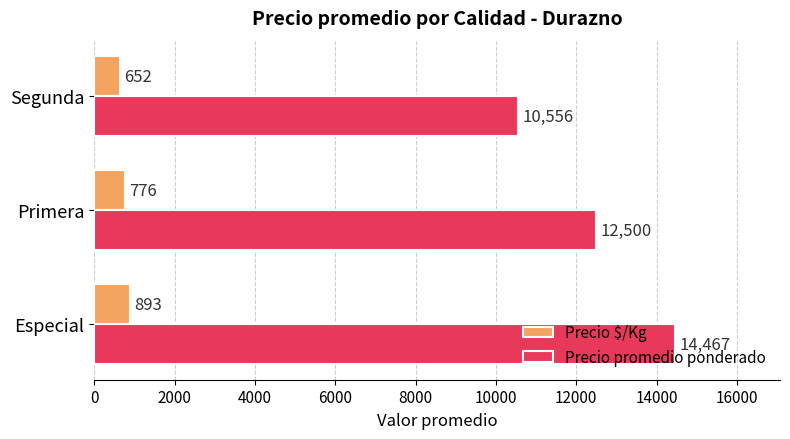

What is the sum of all Precio promedio ponderado values?

37523